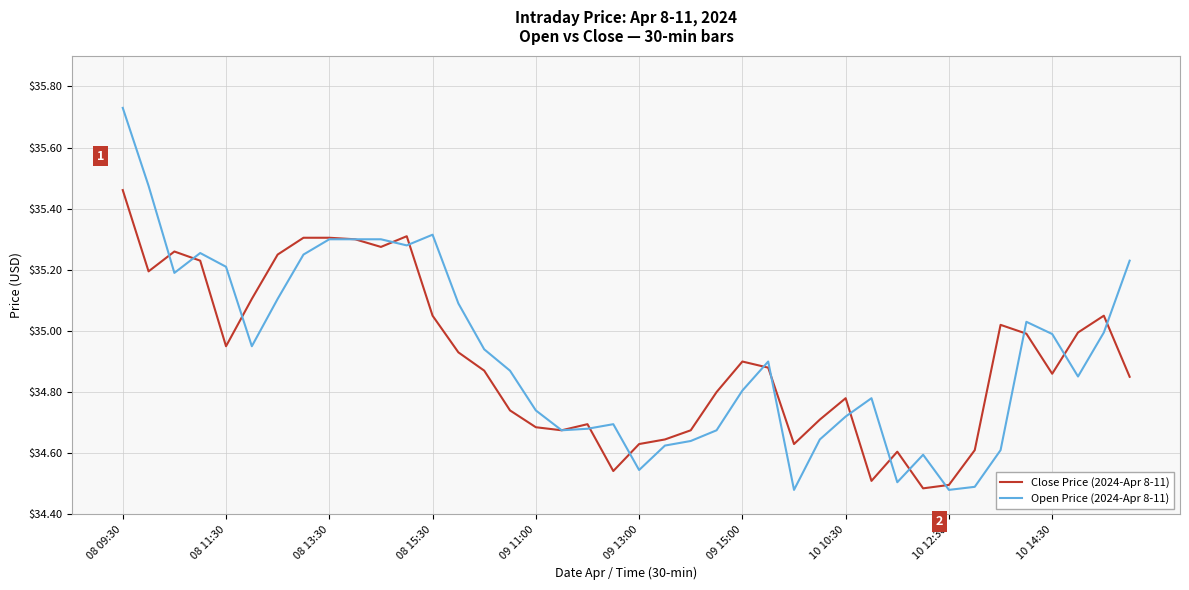

What is the difference between the second highest and minimum values in the Open Price (2024-Apr 8-11) series?

1.0